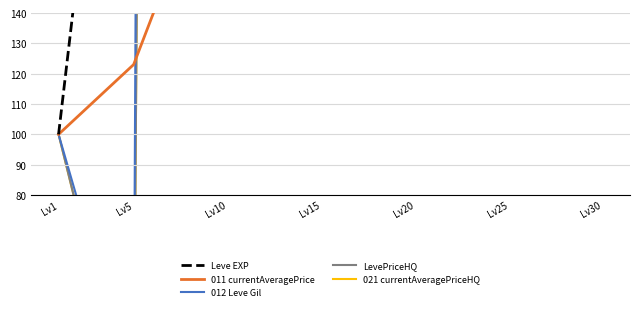

Where does the 021 currentAveragePriceHQ series first go above 1357?

Lv10